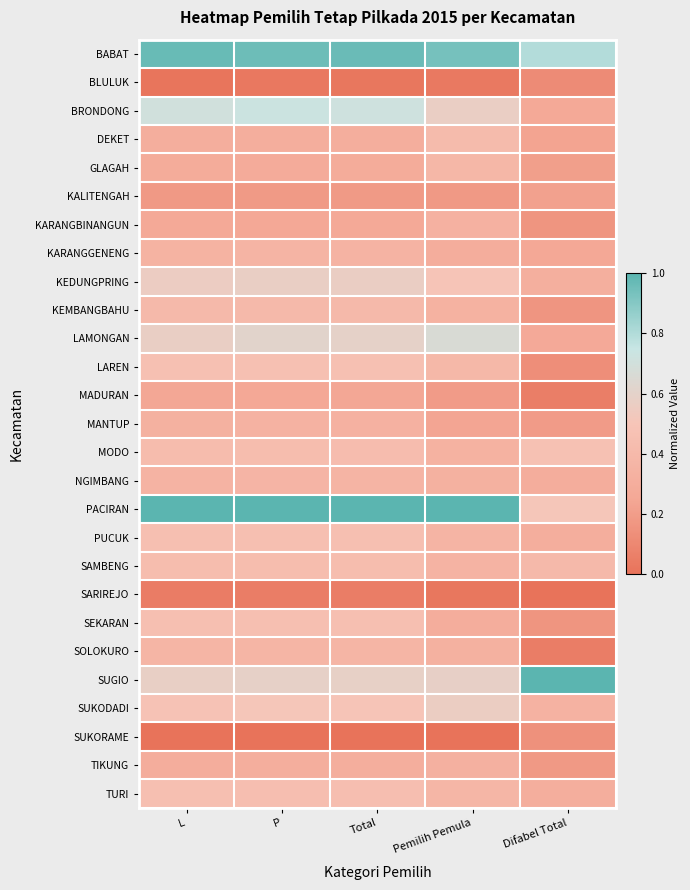

How many data points does each series have?

5